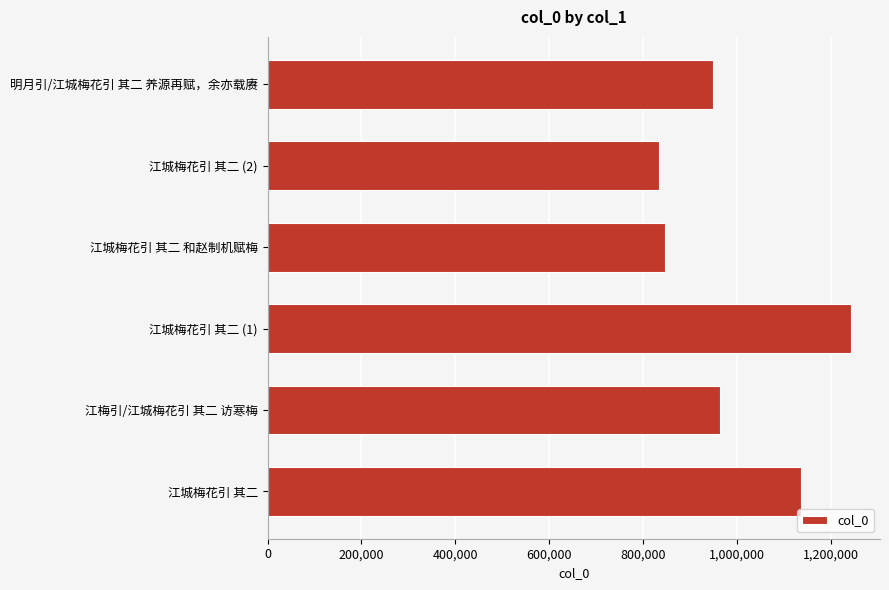

What is the difference between the maximum and minimum values?

408838